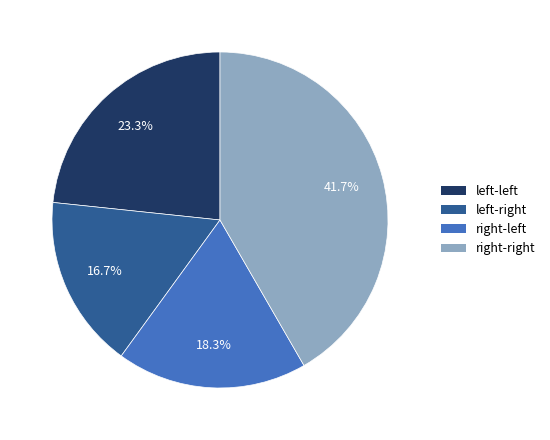

Which category has the biggest portion of the pie?

right-right